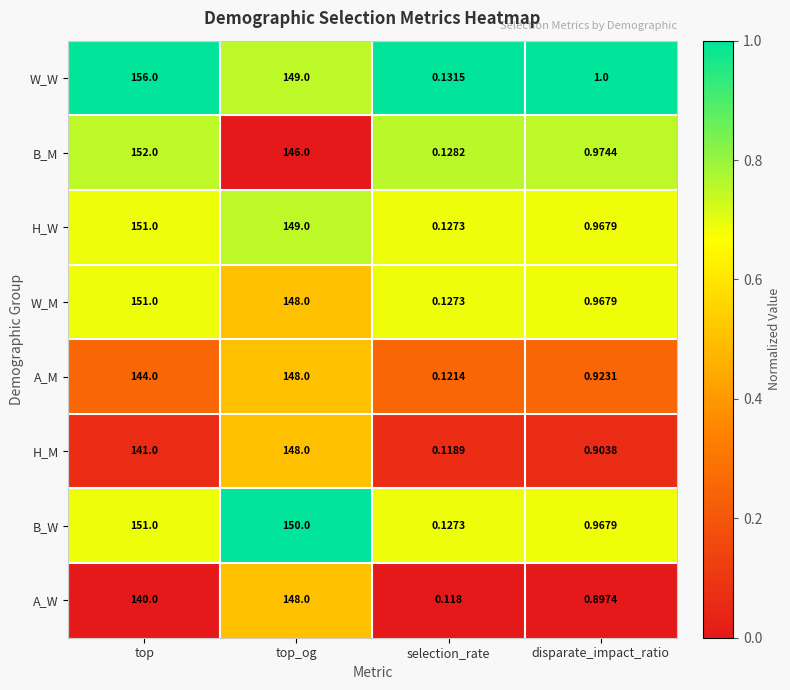

Between top and top_og, which series saw the biggest shift?

A_W